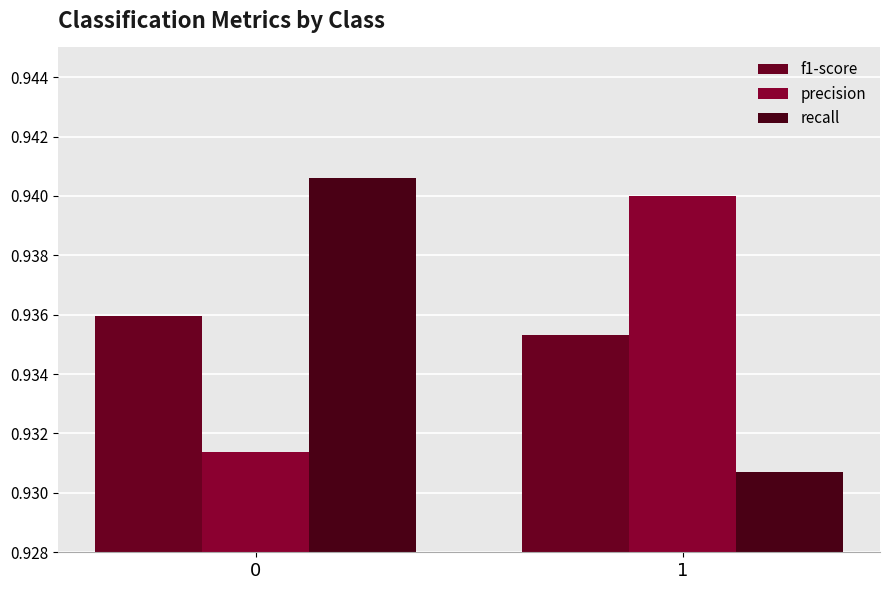

Is it true that precision equals 0.2 at 1?

False